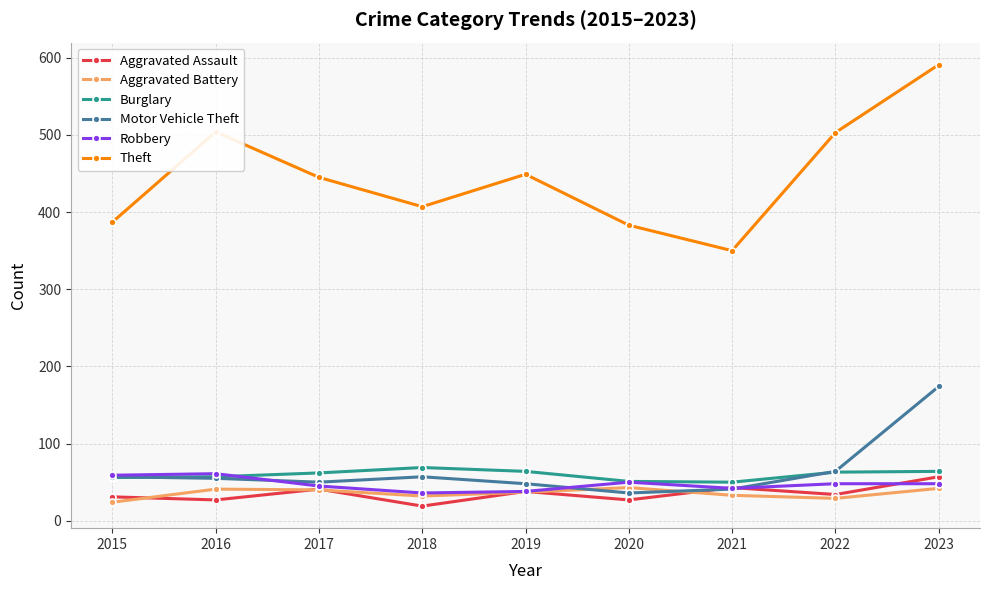

What is the total value across all series at 2023?

976